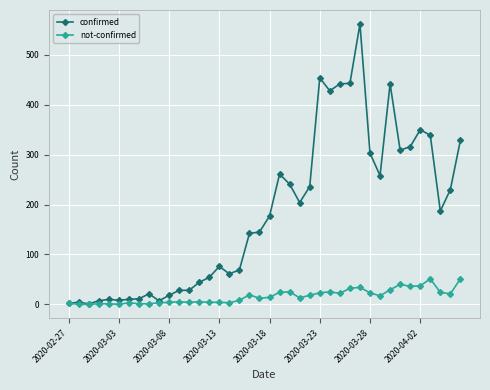

Which series has the largest range (max minus min)?

confirmed